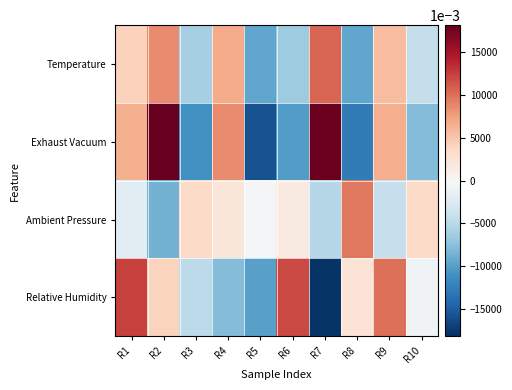

At which category is the sum across all series the highest?

R2